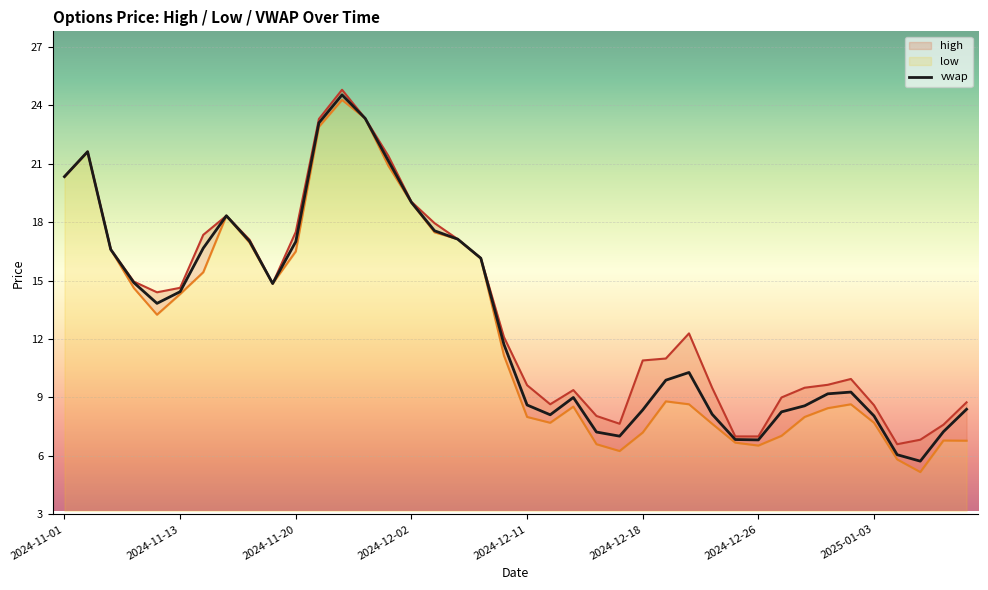

What position from the right is 38?

2